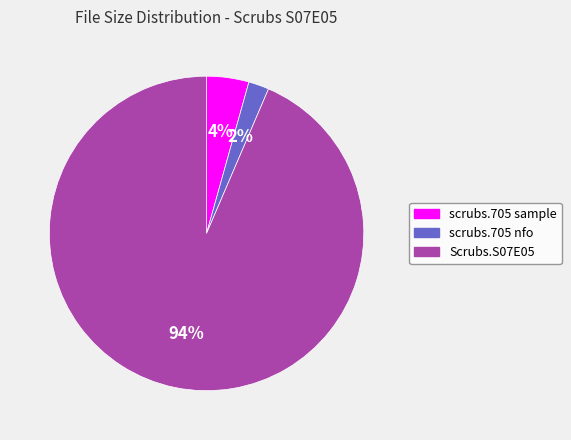

What is the smallest slice in the pie chart?

scrubs.705 nfo